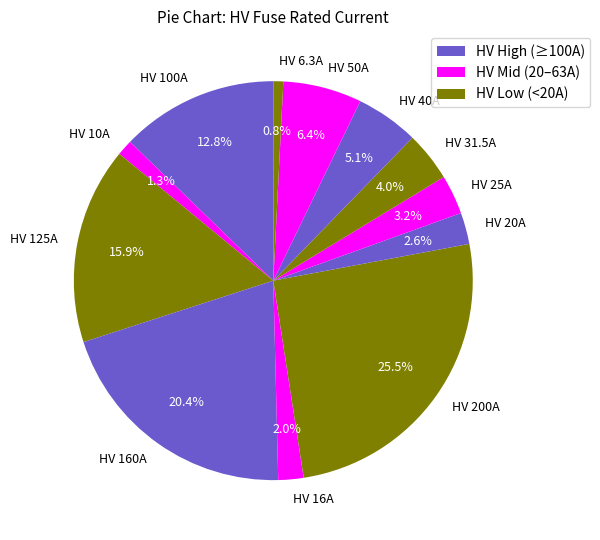

Is the sum of HV 100A and HV 16A greater than half?

No